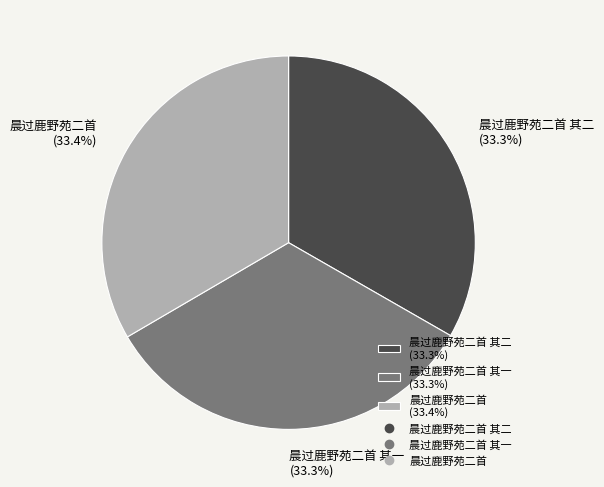

Approximately how many times larger is the value at 晨过鹿野苑二首 其二 (33.3%) compared to 晨过鹿野苑二首 其一 (33.3%)?

1.0